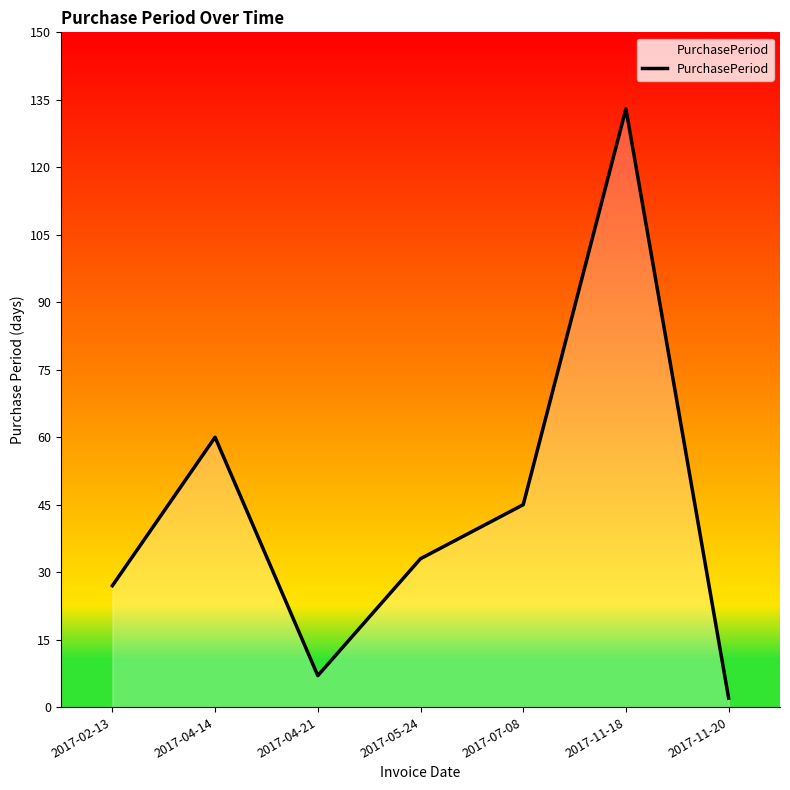

List the labels in order of value, smallest first.

2017-11-20, 2017-04-21, 2017-02-13, 2017-05-24, 2017-07-08, 2017-04-14, 2017-11-18